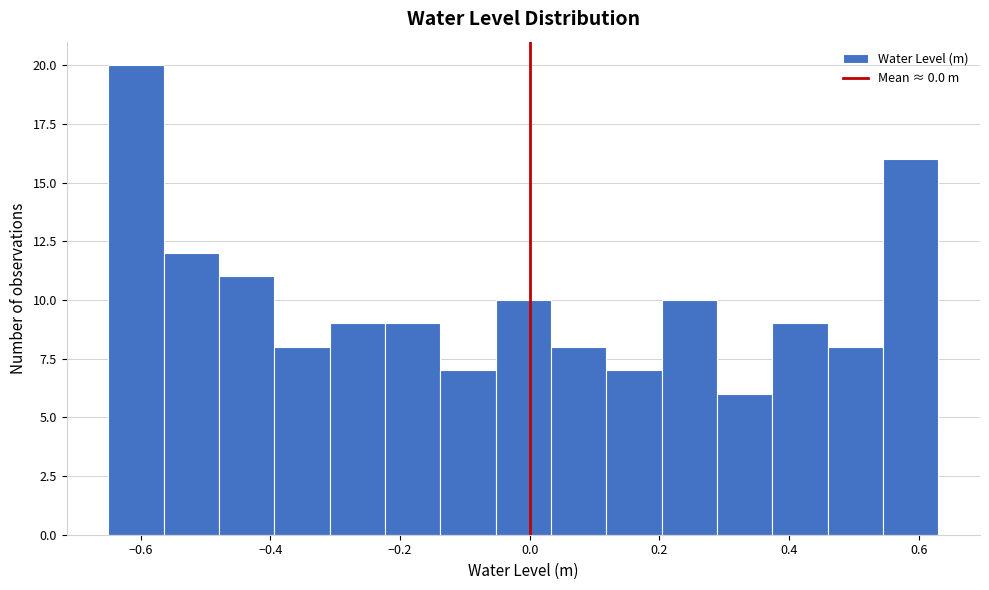

What is the height of the bar covering 0.28 to 0.38 on the x-axis? Neither the bar edges nor the heights are printed on the chart, so give them approximately, as read against the axes.

6